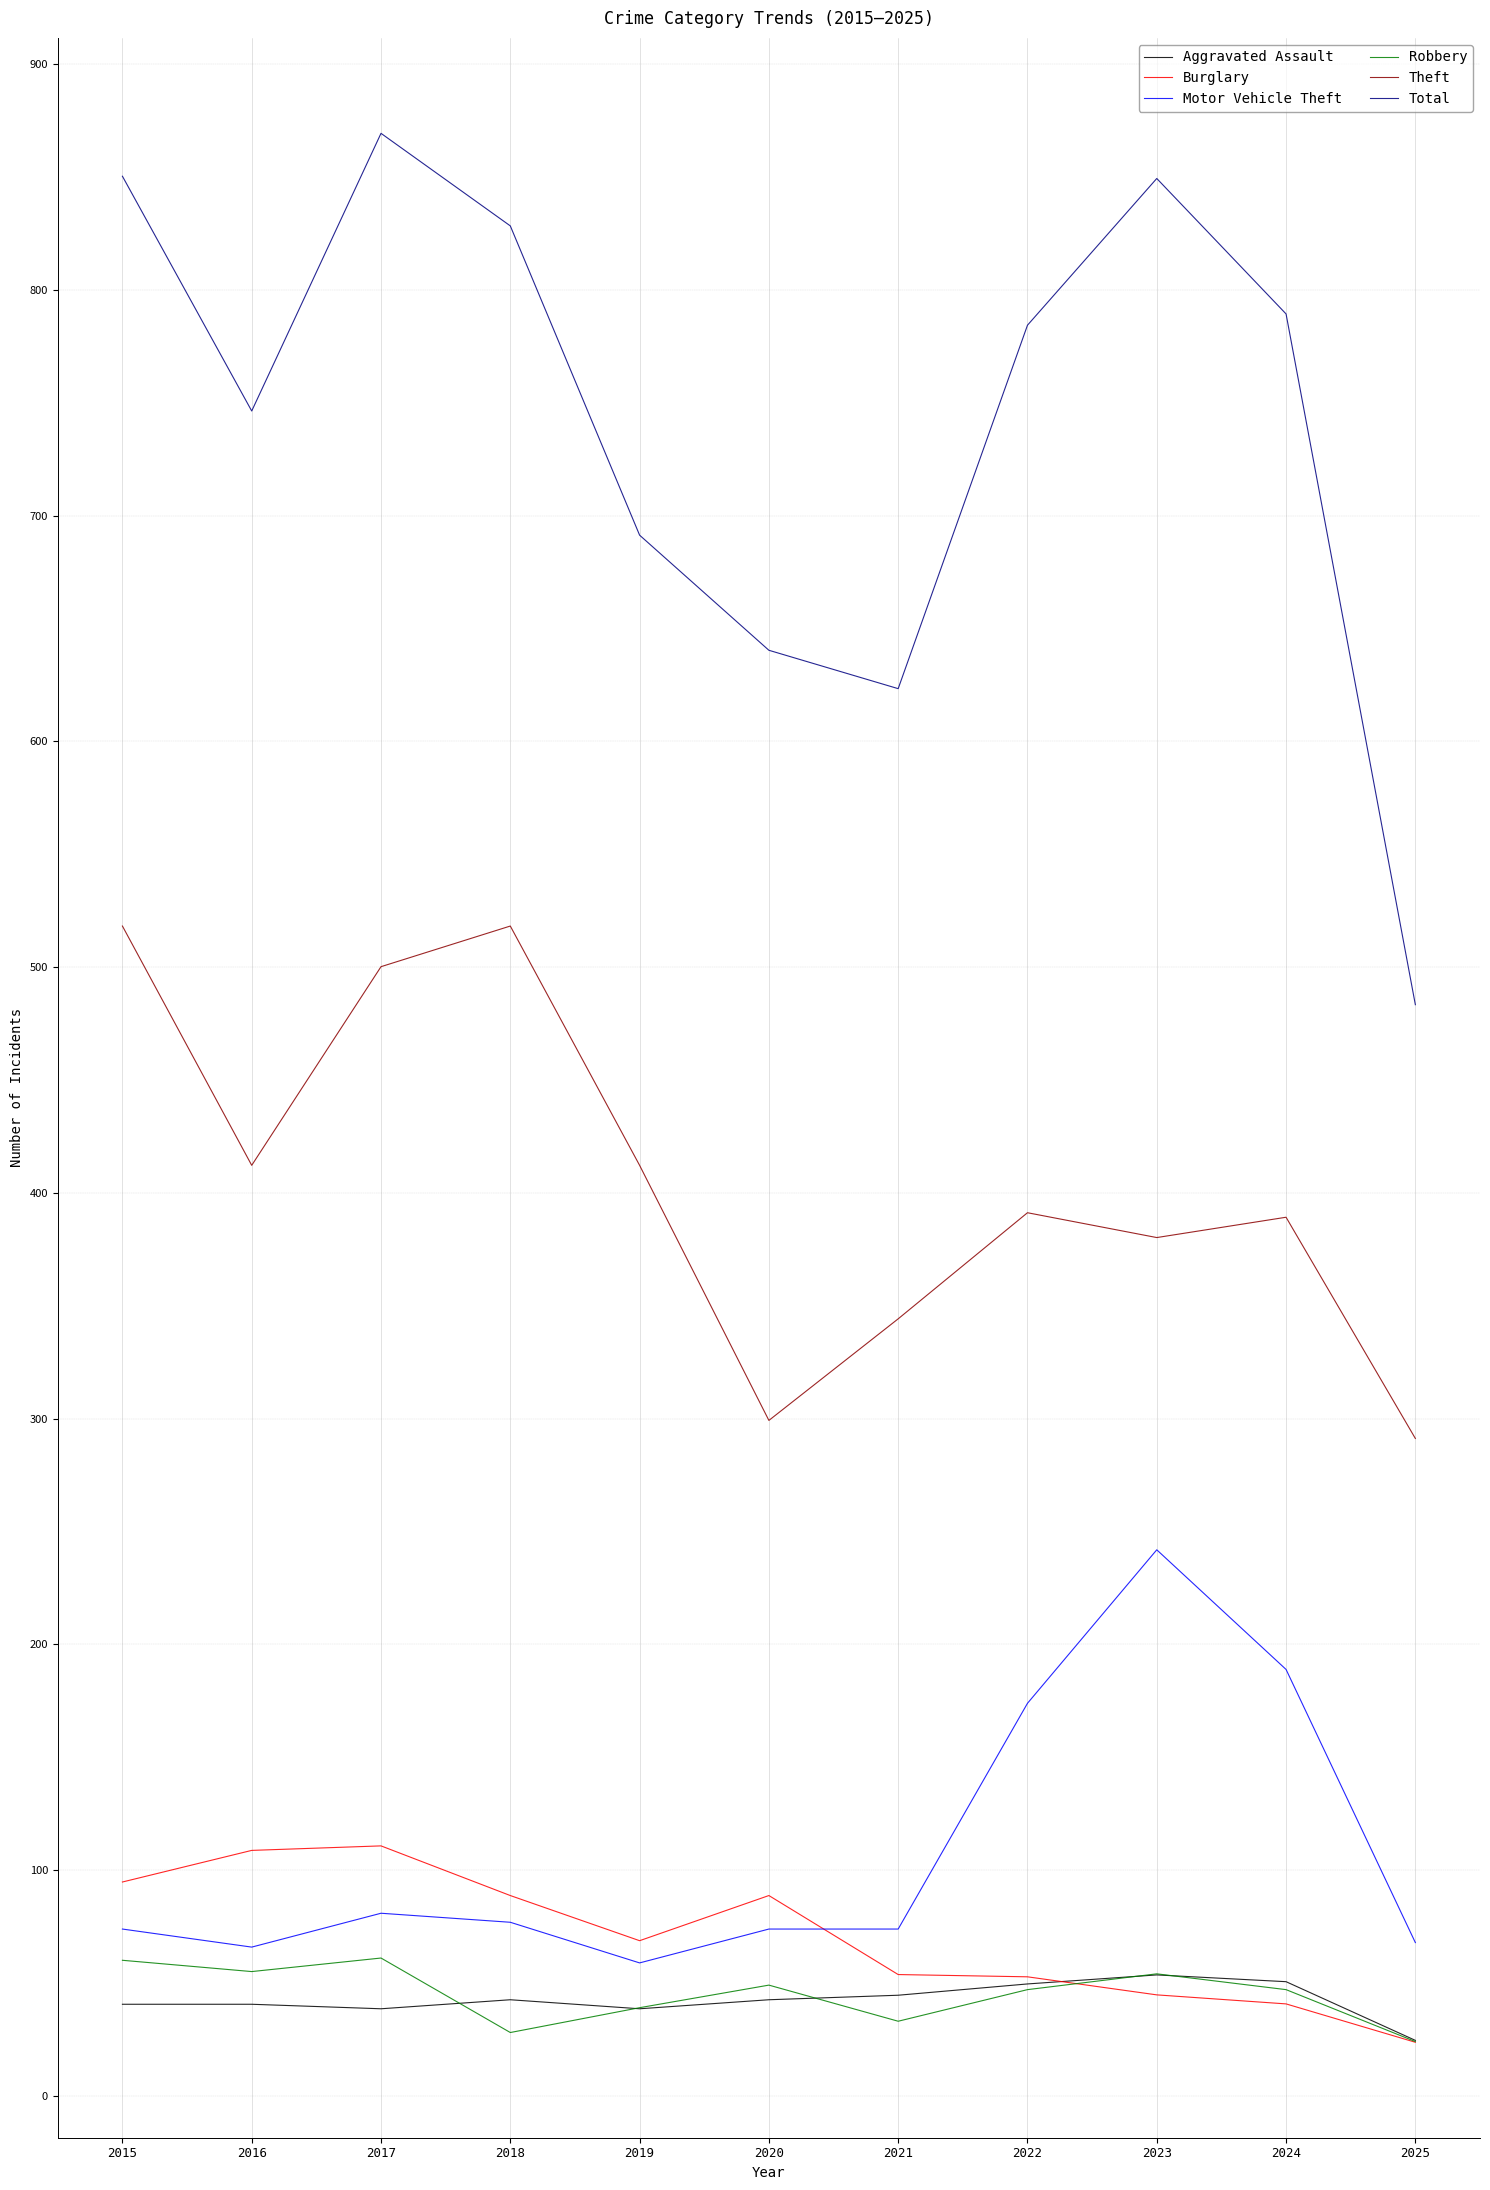

Which series has the widest spread of values?

Total